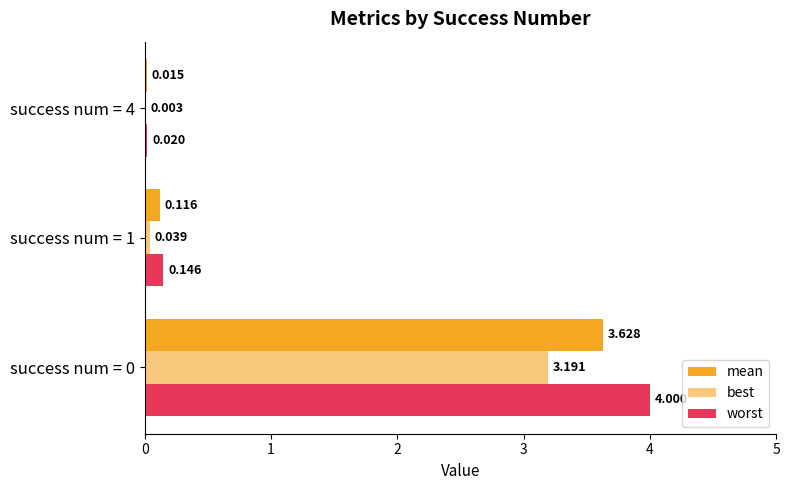

What is the greatest value displayed?

4.0